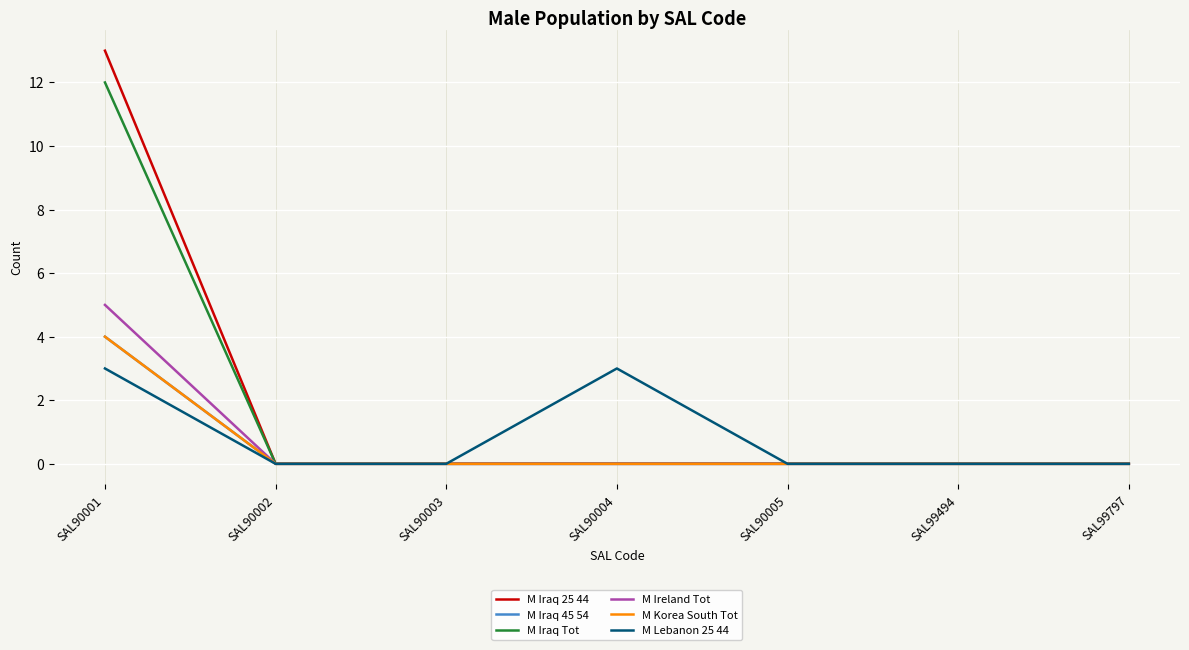

True or false: M Iraq 45 54 has a value of 0 at SAL90002.

True